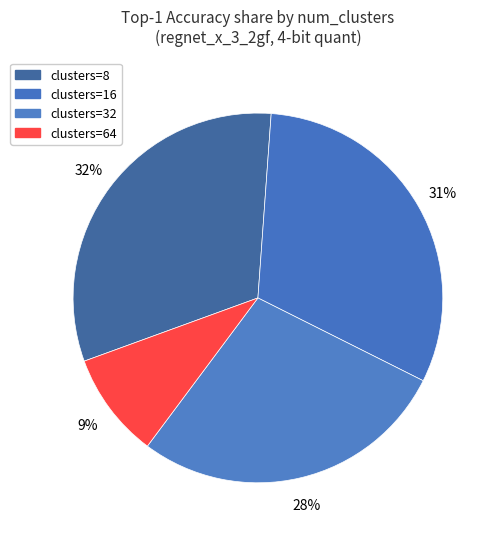

Count the number of slices in the pie.

4